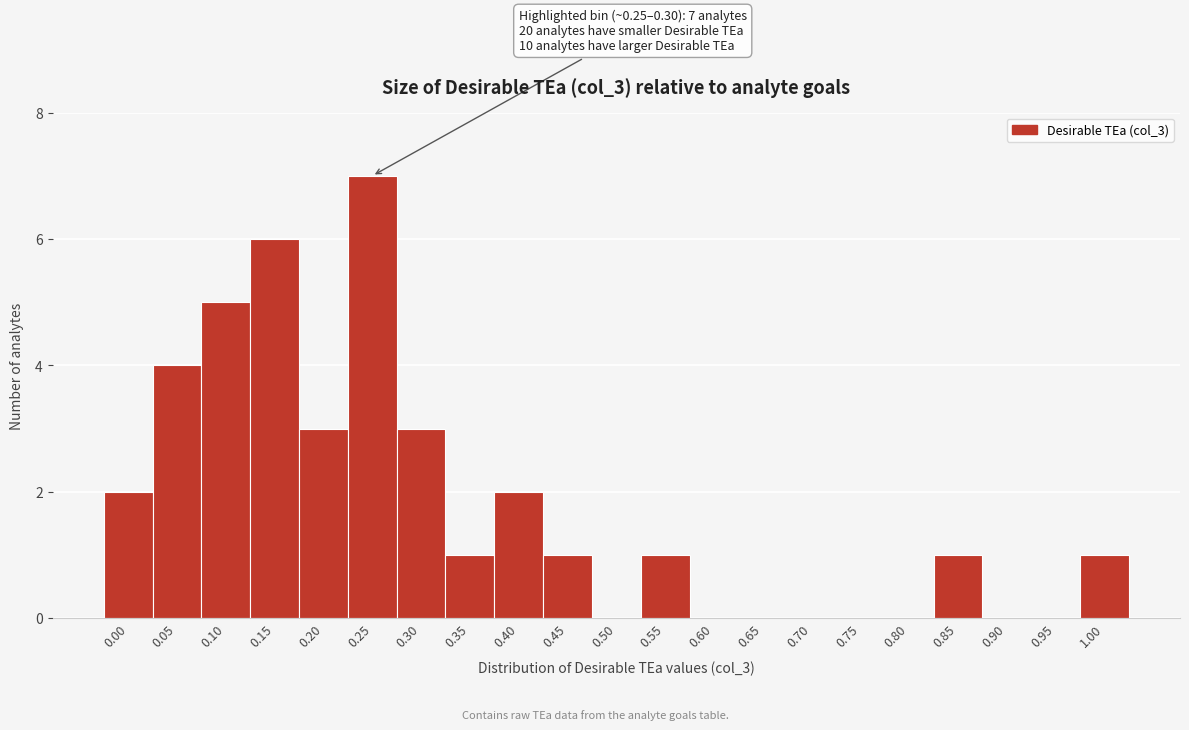

Reading right to left, list all the values displayed in this chart.

1.00=1	0.95=0	0.90=0	0.85=1	0.80=0	0.75=0	0.70=0	0.65=0	0.60=0	0.55=1	0.50=0	0.45=1	0.40=2	0.35=1	0.30=3	0.25=7	0.20=3	0.15=6	0.10=5	0.05=4	0.00=2